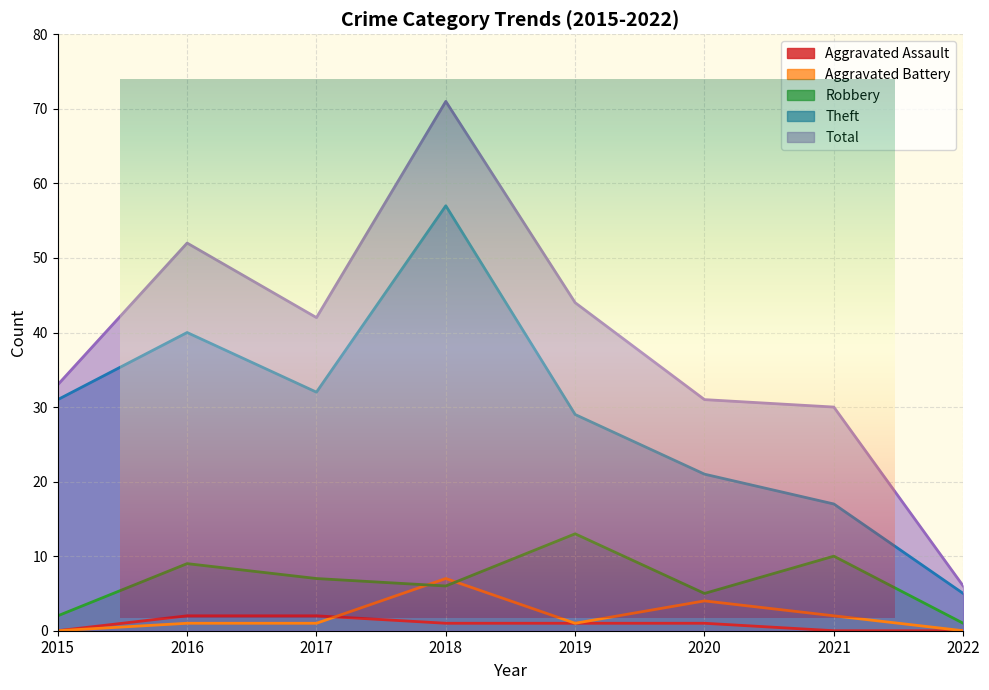

Where is Theft nearest to the value 31?

2015